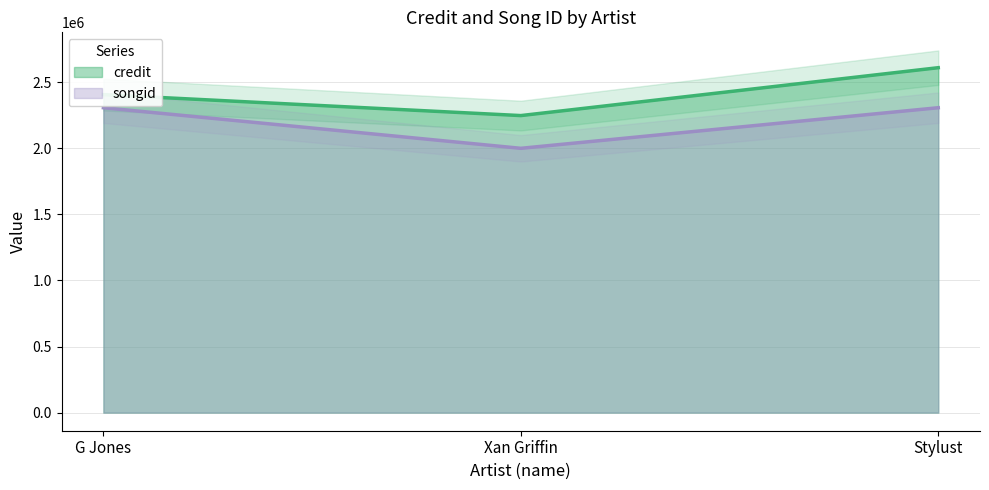

What is the label of the 1st point from the left?

G Jones